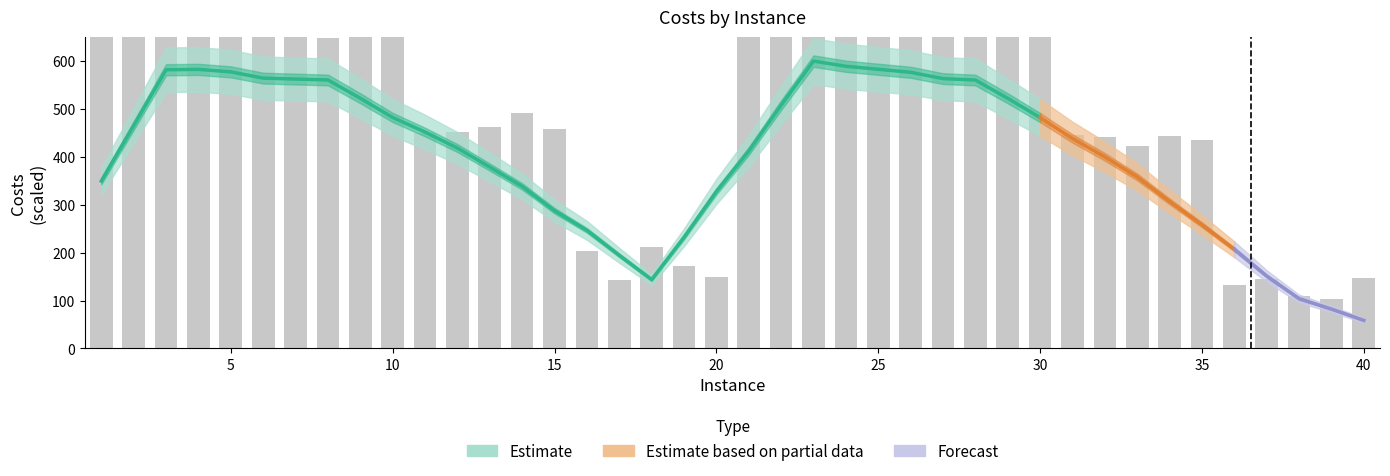

Reading left to right, transcribe all the data shown in this chart.

1=679.2	2=728.6	3=728.6	4=707.9	5=712.1	6=683.8	7=696.9	8=648.8	9=696.0	10=700.5	11=450.3	12=452.2	13=462.6	14=491.3	15=458.3	16=203.8	17=142.0	18=211.7	19=172.8	20=148.8	21=743.9	22=726.6	23=727.3	24=758.4	25=710.7	26=677.9	27=688.1	28=689.1	29=677.6	30=692.4	31=444.9	32=442.1	33=422.2	34=443.1	35=435.8	36=132.6	37=144.5	38=109.0	39=102.4	40=147.1